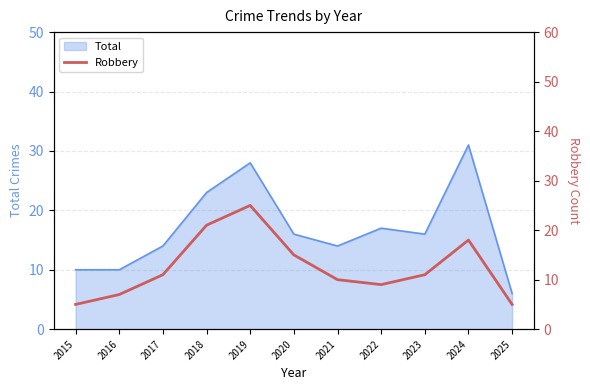

What is the minimum value shown in the chart?

5